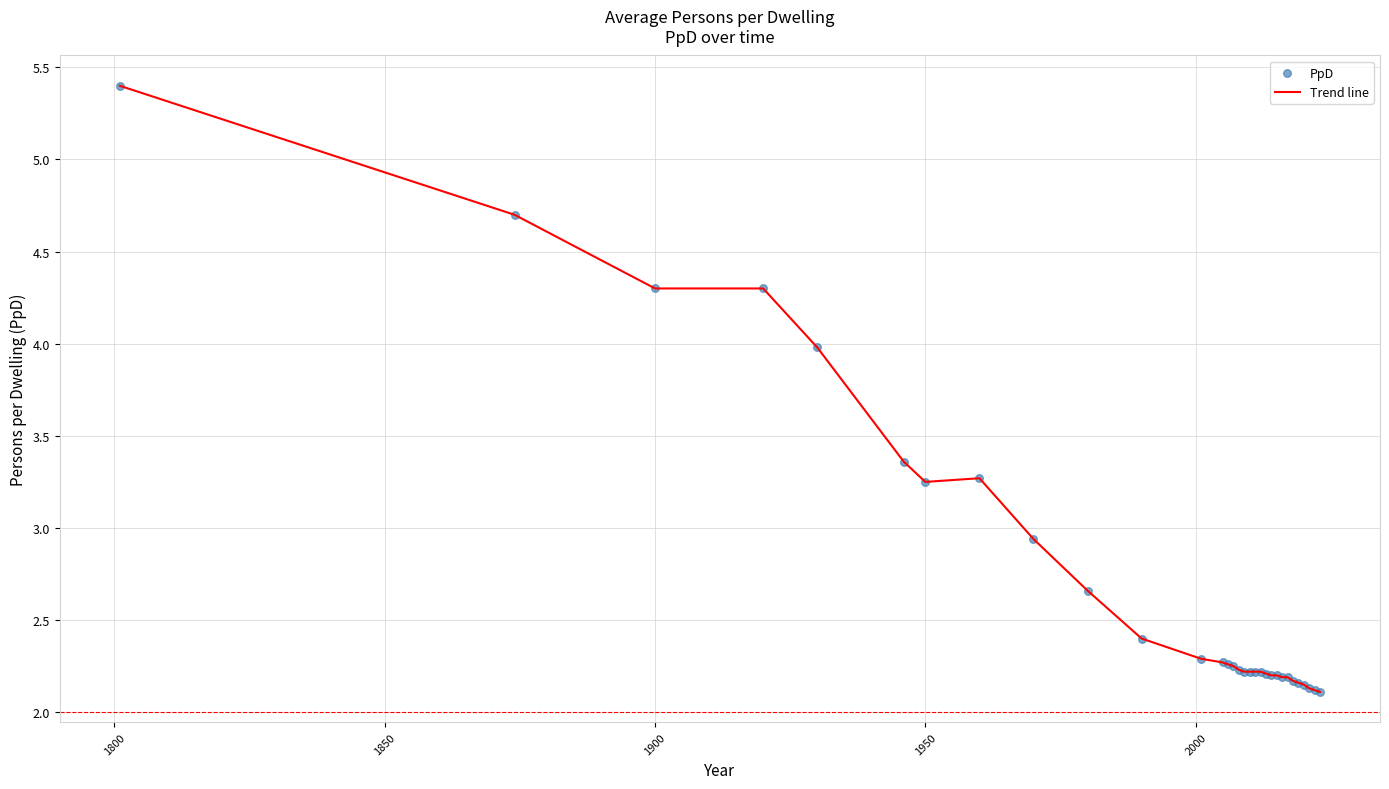

What is the greatest value displayed?

5.4